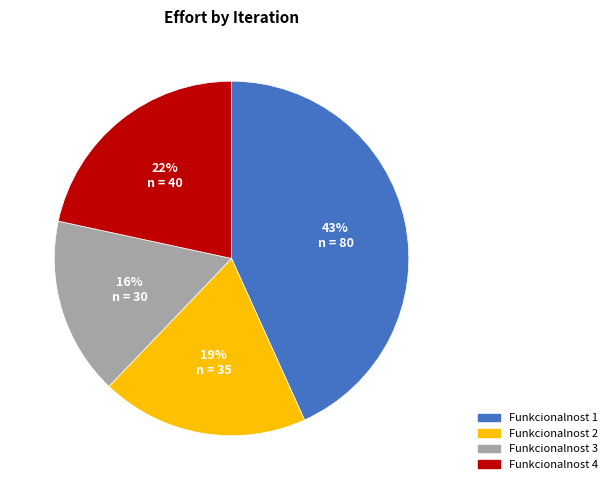

What is the smallest slice in the pie chart?

Funkcionalnost 3